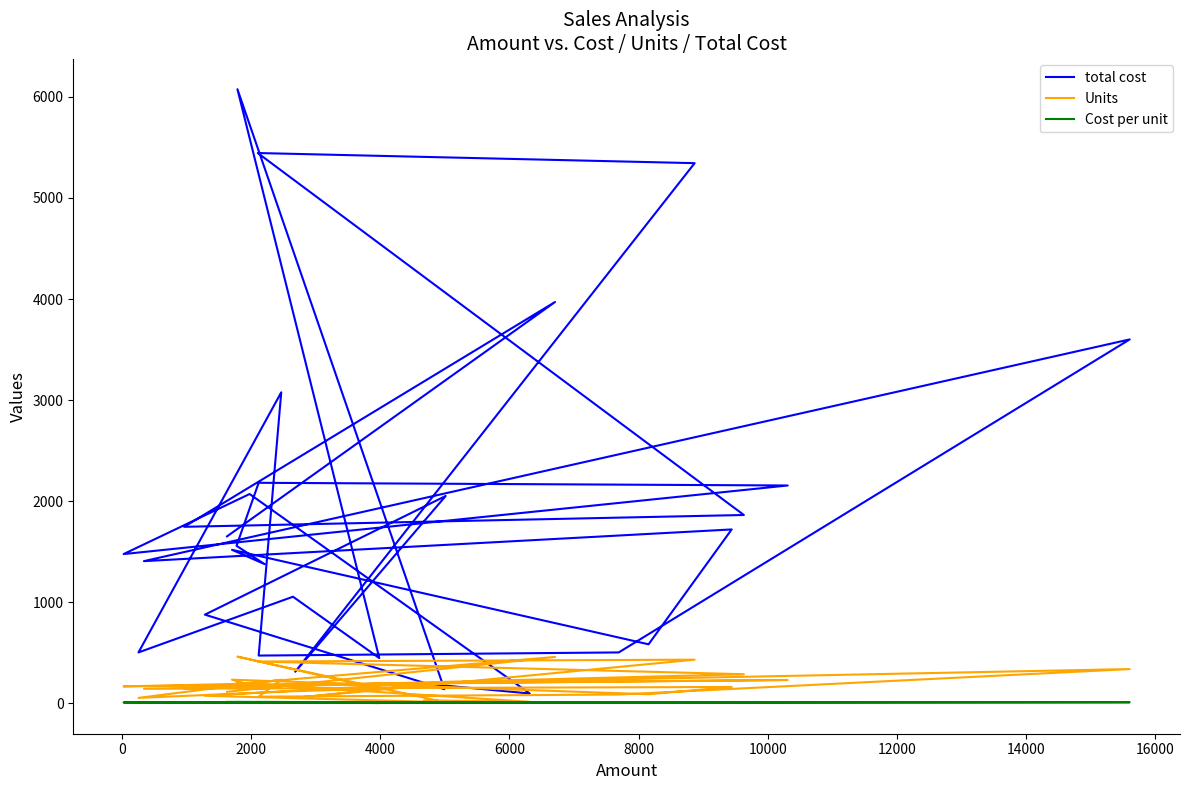

Reading left to right, list all the values displayed in this chart.

total cost: 1651.9	3970.3	1746.4	1863.4	5444.1	5343.8	312.7	2051.7	877.5	140.4	6075.3	447.8	1054.8	503.8	3077.1	472.6	503.7	3600.2	1406.9	1720.4	584.1	1518.7	1377.6	1558.6	2181.8	2155.2	1476.7	2070.9	97.3	194.7
Units: 114.0	459.0	147.0	288.0	414.0	432.0	54.0	210.0	75.0	12.0	462.0	144.0	120.0	54.0	234.0	66.0	87.0	339.0	144.0	162.0	90.0	234.0	141.0	204.0	186.0	231.0	168.0	195.0	15.0	30.0
Cost per unit: 14.5	8.7	11.9	6.5	13.2	12.4	5.8	9.8	11.7	11.7	13.2	3.1	8.8	9.3	13.2	7.2	5.8	10.6	9.8	10.6	6.5	6.5	9.8	7.6	11.7	9.3	8.8	10.6	6.5	6.5